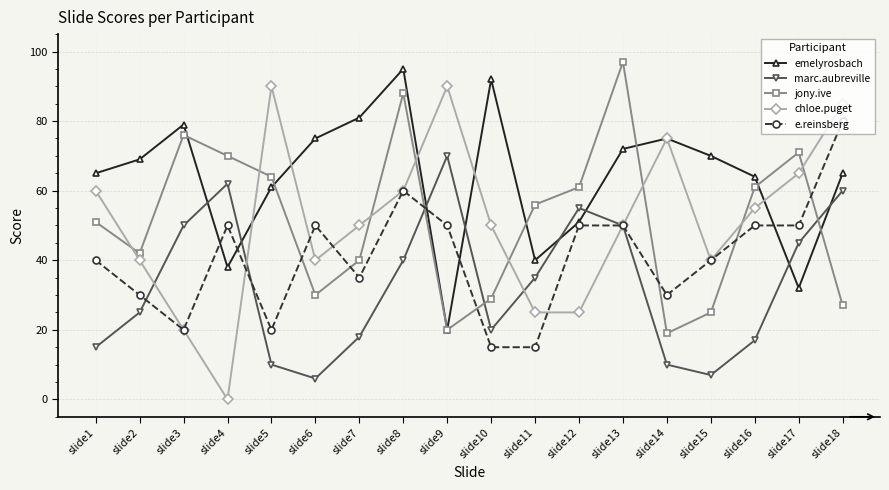

True or false: chloe.puget and e.reinsberg cross at least once.

True